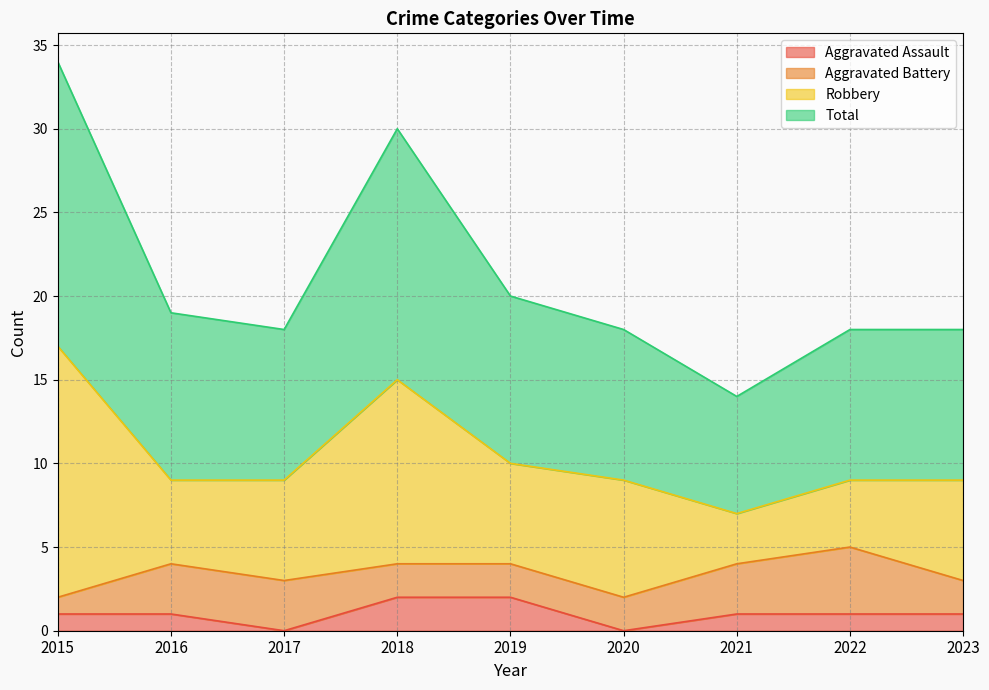

The value of Aggravated Assault at 2020 is 0. True or false?

True